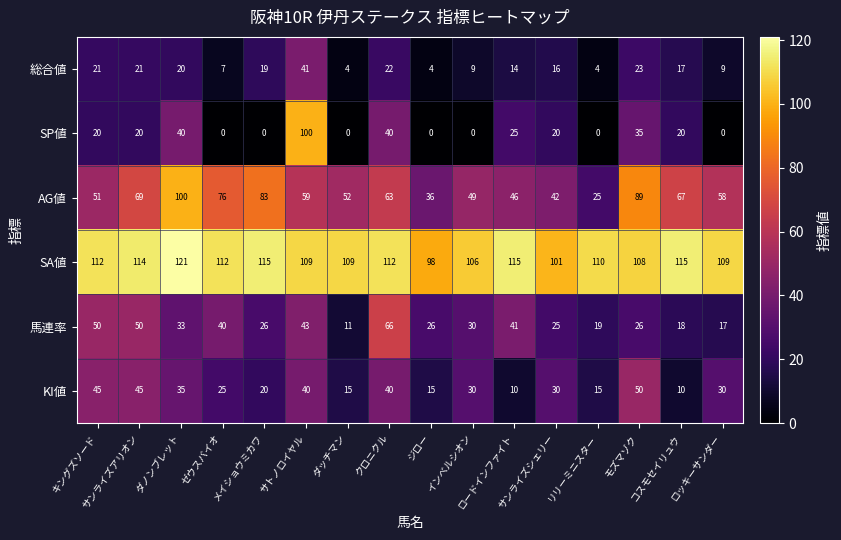

At how many categories does at least one series exceed 64?

16